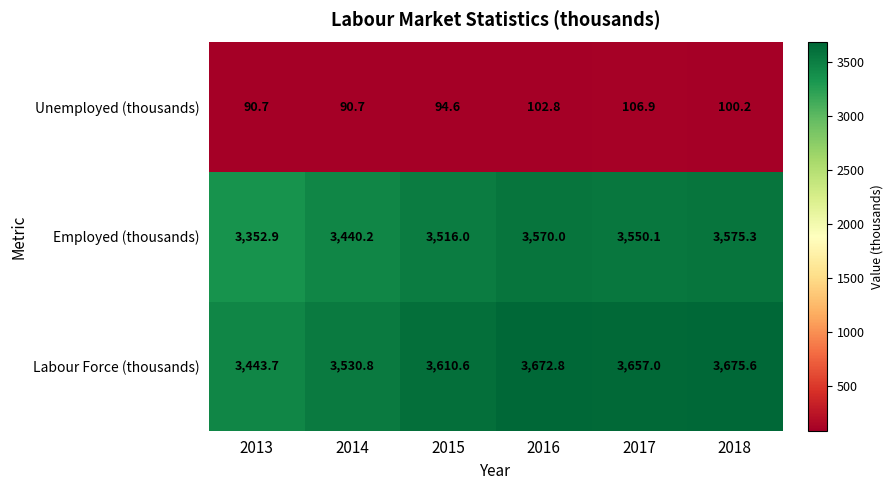

What is the average value of the Employed (thousands) series?

3500.8